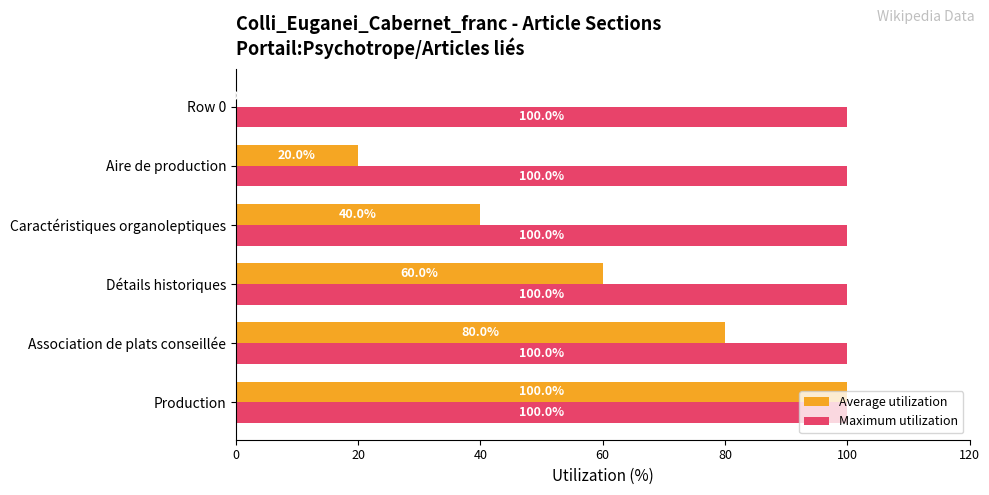

Between Row 0 and Aire de production, which series saw the biggest shift?

Average utilization